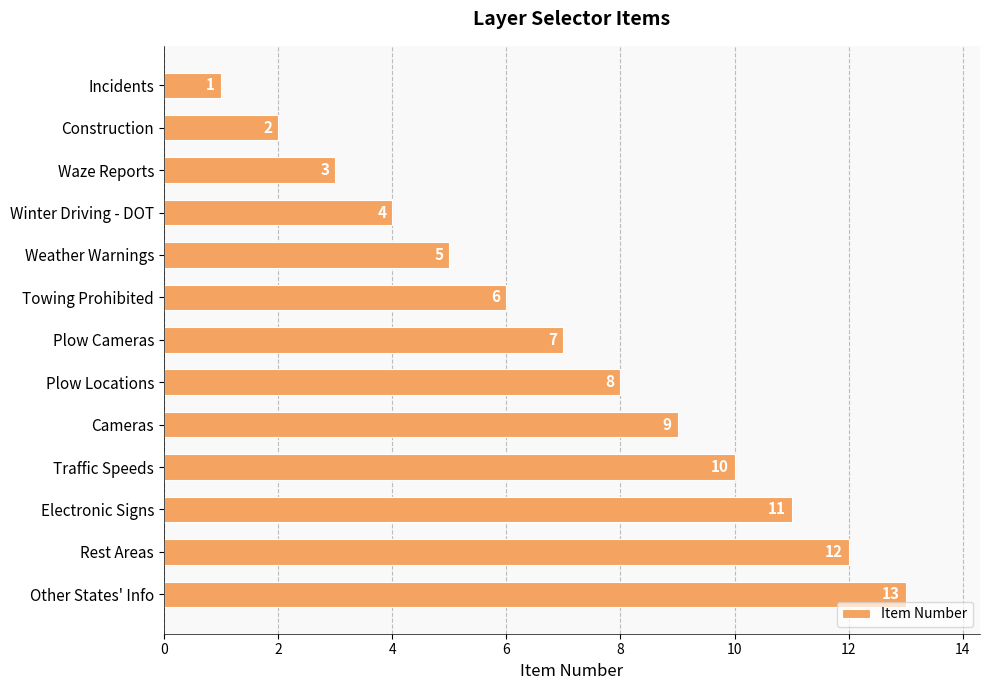

List the labels in order of value, smallest first.

Incidents, Construction, Waze Reports, Winter Driving - DOT, Weather Warnings, Towing Prohibited, Plow Cameras, Plow Locations, Cameras, Traffic Speeds, Electronic Signs, Rest Areas, Other States' Info